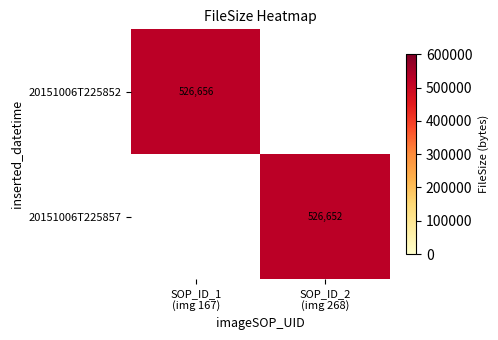

What is the maximum value shown in the chart?

526656.0